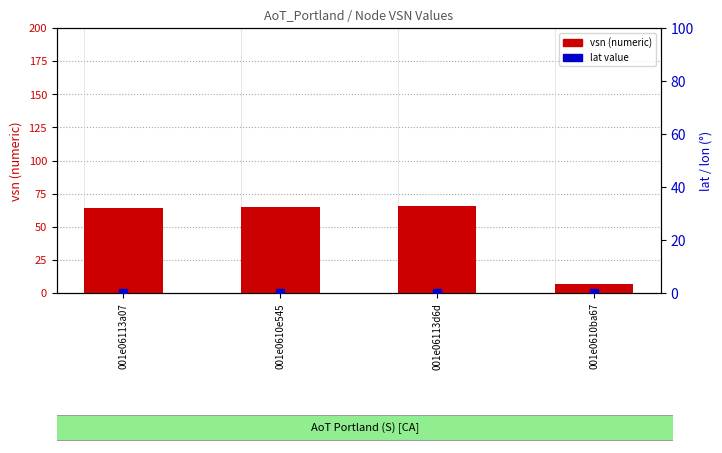

Which series has the largest total across all categories?

vsn (numeric)